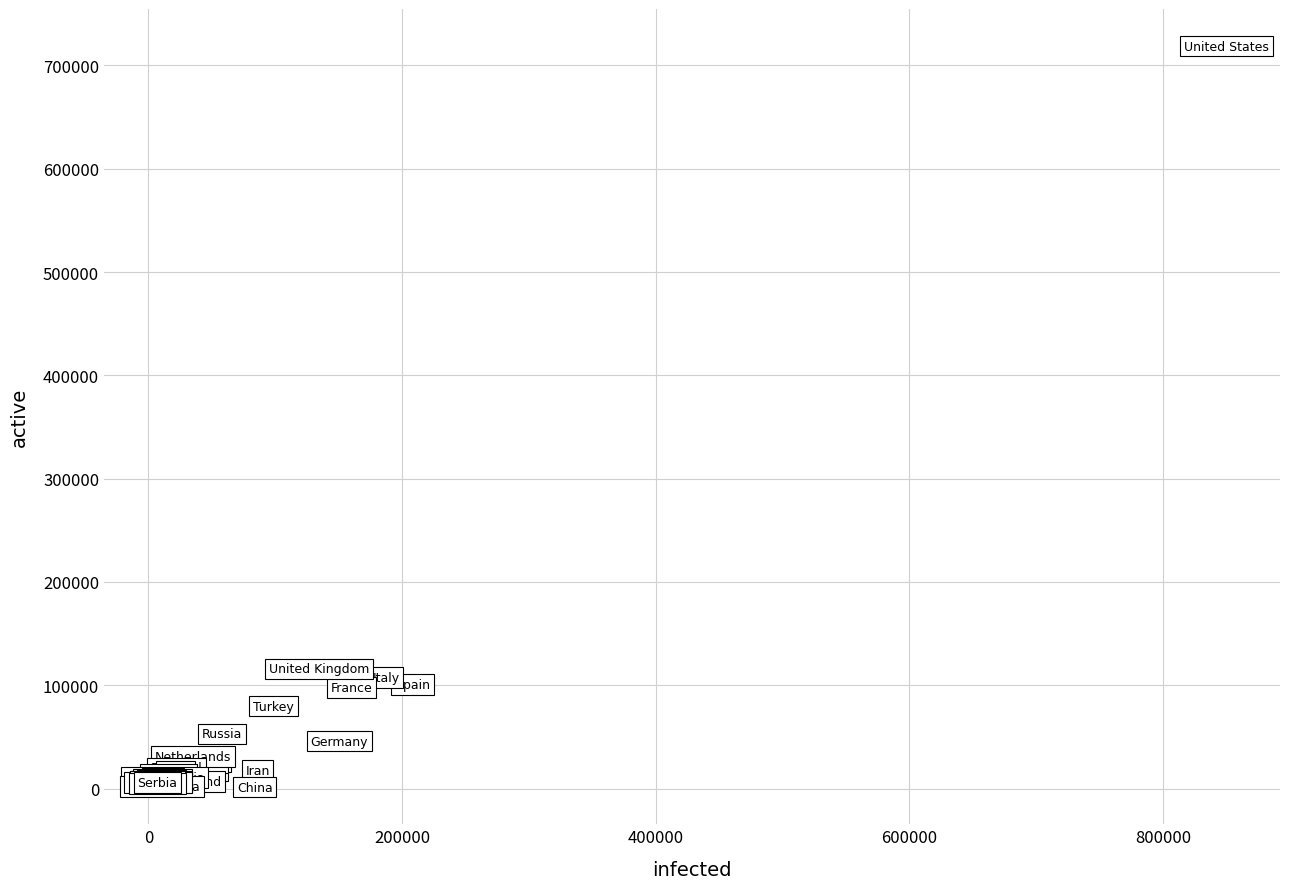

What Y value in the scatter plot is closest to 360043?

115785